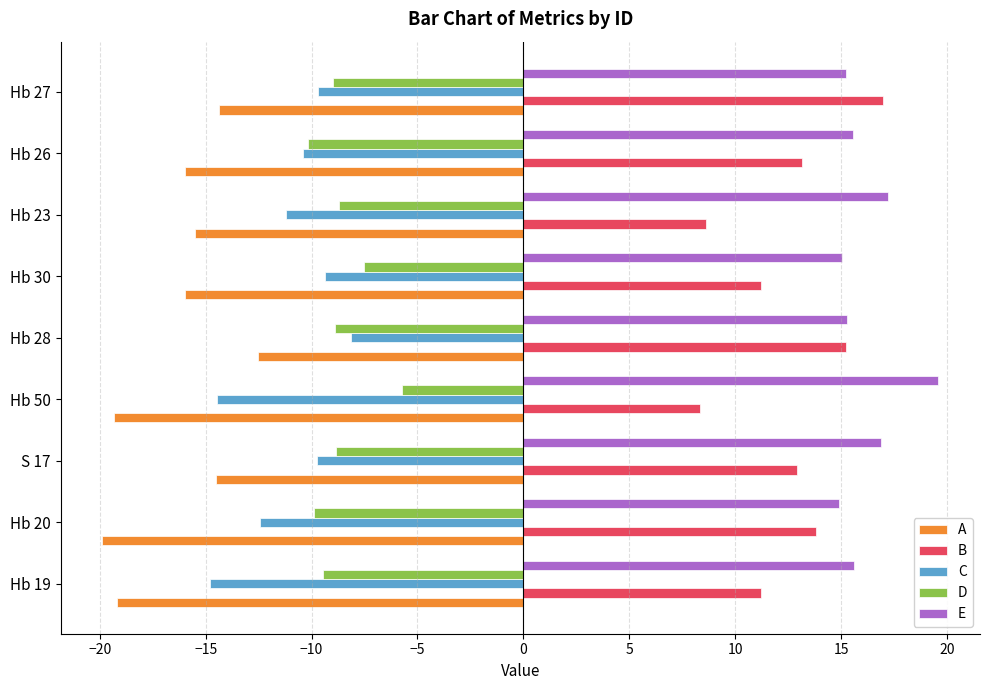

Which series has the widest spread of values?

B